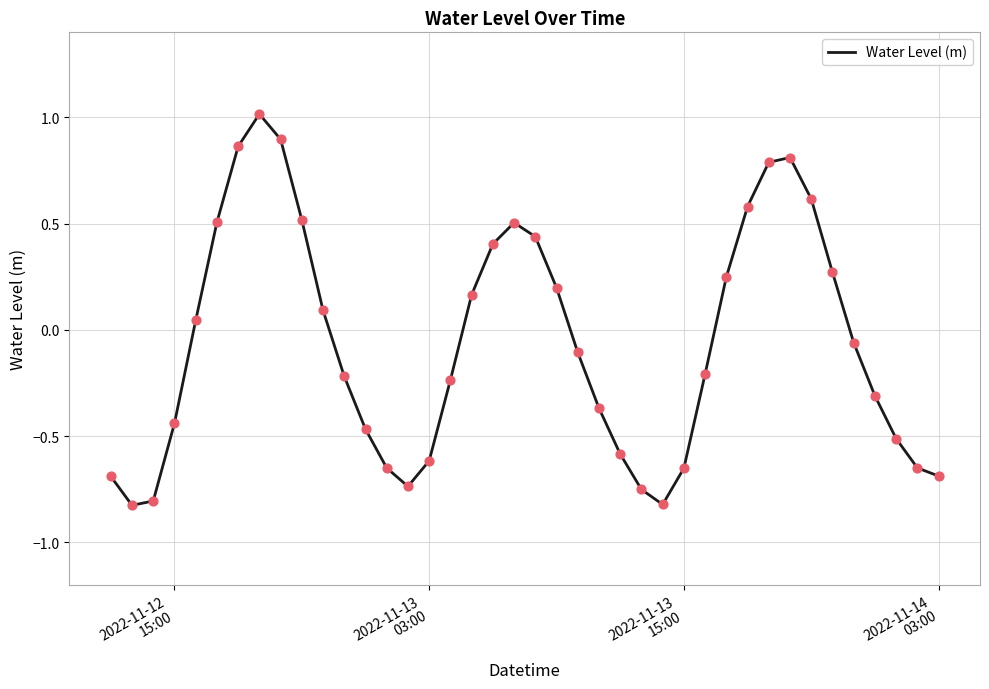

What is the difference between the maximum and minimum values?

1.8